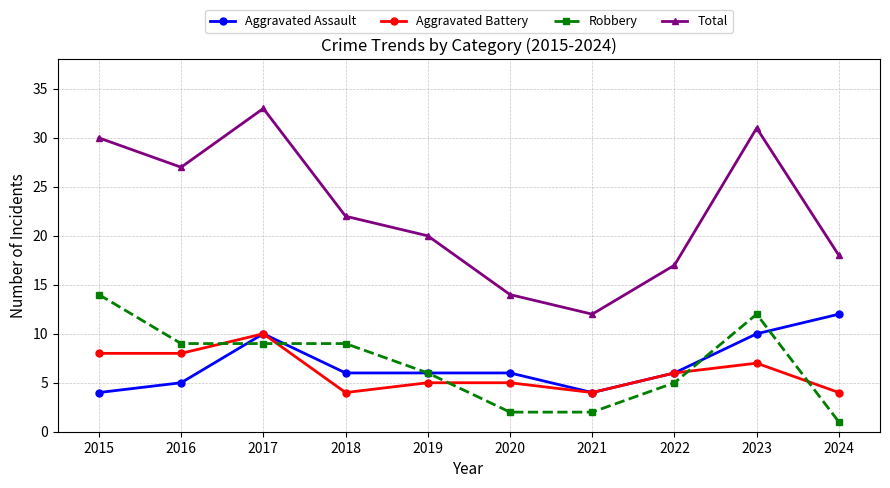

What is the spread (max minus min) of values at 2021?

10